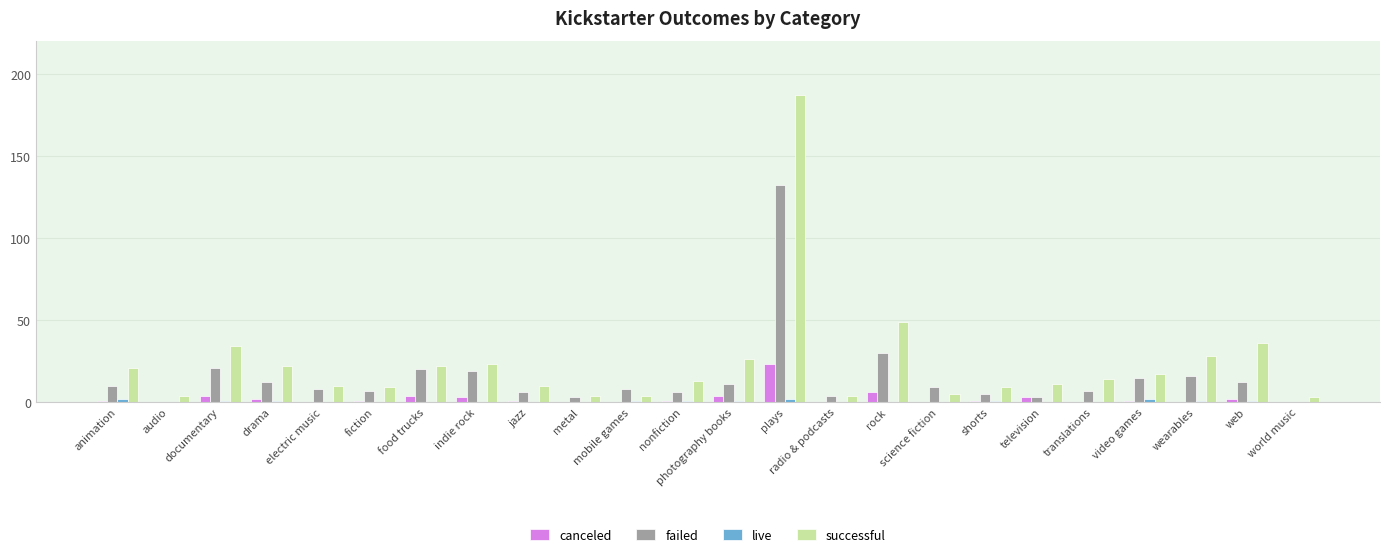

Count the number of categories in the chart.

24